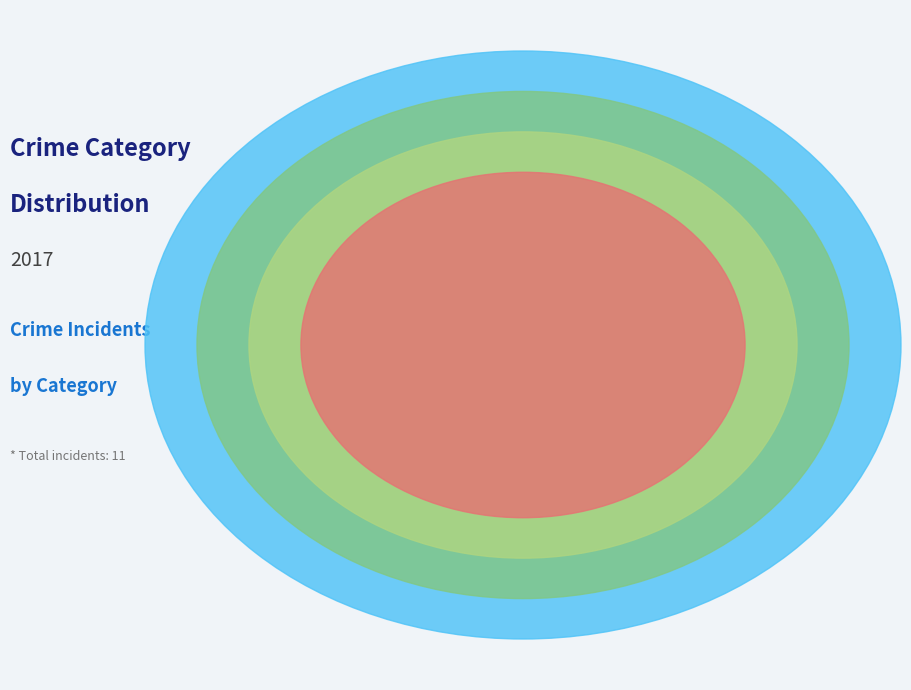

What is the largest slice in the pie chart?

Robbery